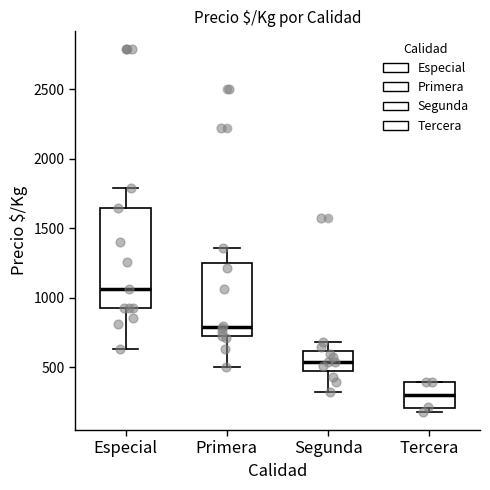

Reading left to right, transcribe this box plot: for each box, give where its median line is, the range the box spans, and where its two whiskers end, as read against the y-axis. The values are not printed on the chart, so give them approximately, as read against the axis.

Especial: median 1050, box 950 to 1650, whiskers 650 to 1800
Primera: median 800, box 700 to 1250, whiskers 500 to 1350
Segunda: median 550, box 450 to 600, whiskers 300 to 700
Tercera: median 300, box 200 to 400, whiskers 200 (just below the box's lower edge) to 400